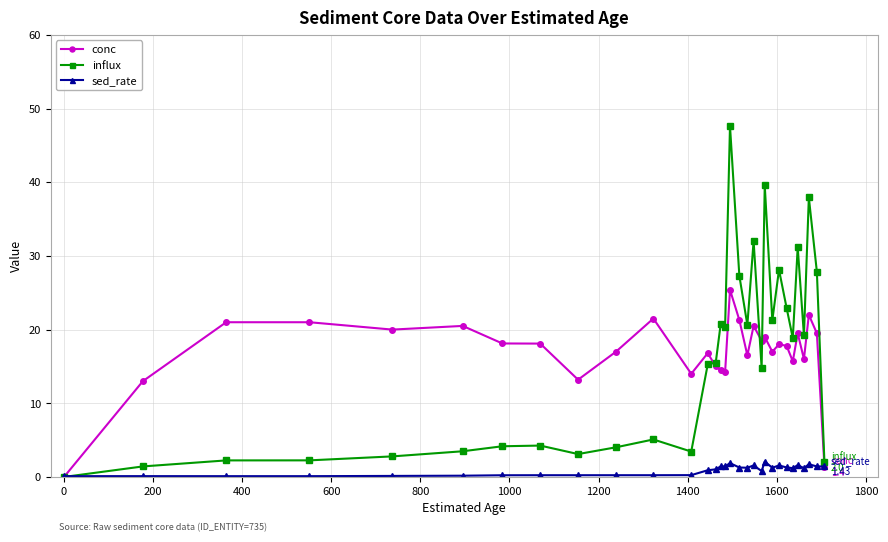

How many lines are shown in the chart?

3